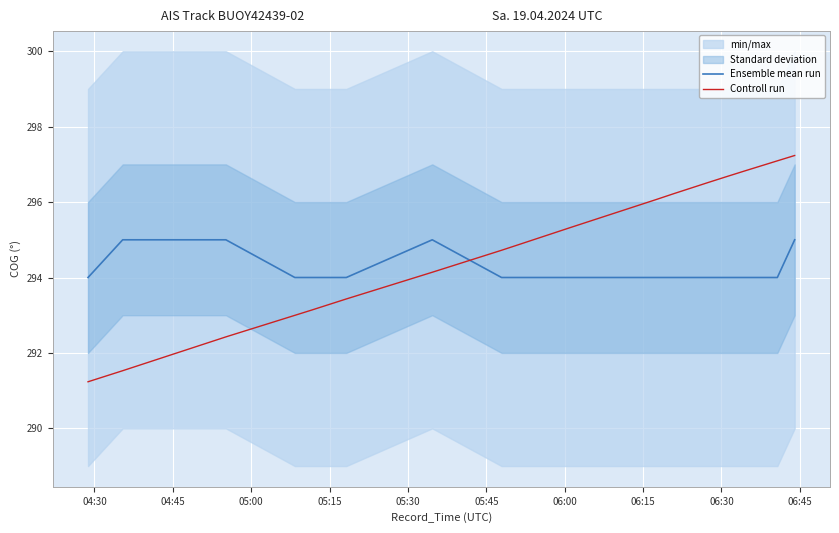

What is the minimum value shown in the chart?

291.2